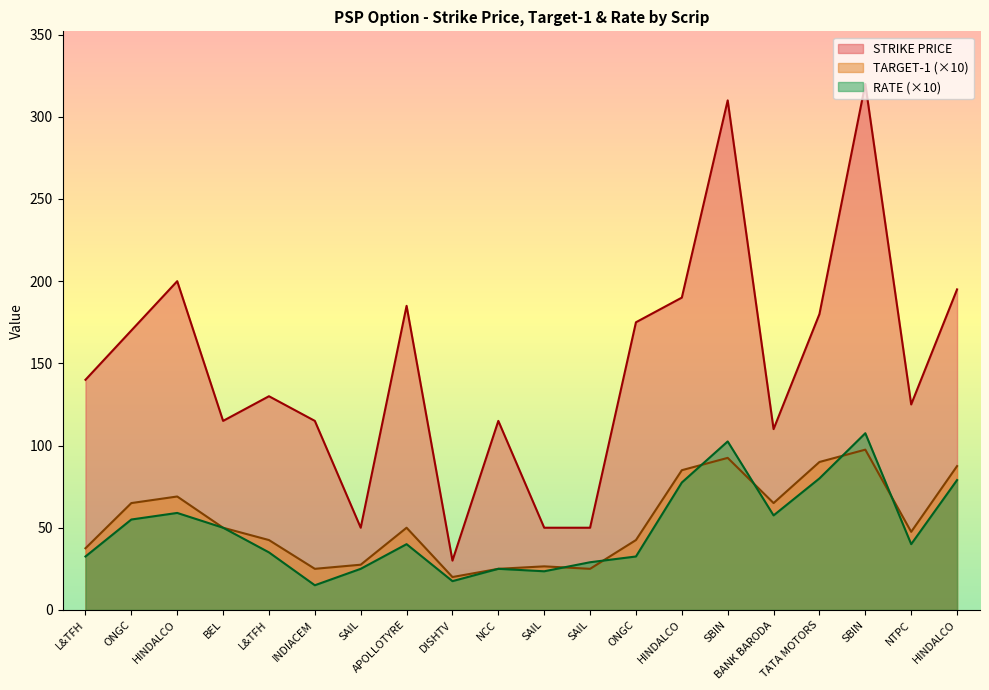

Does the chart display data point markers on the line(s)?

No